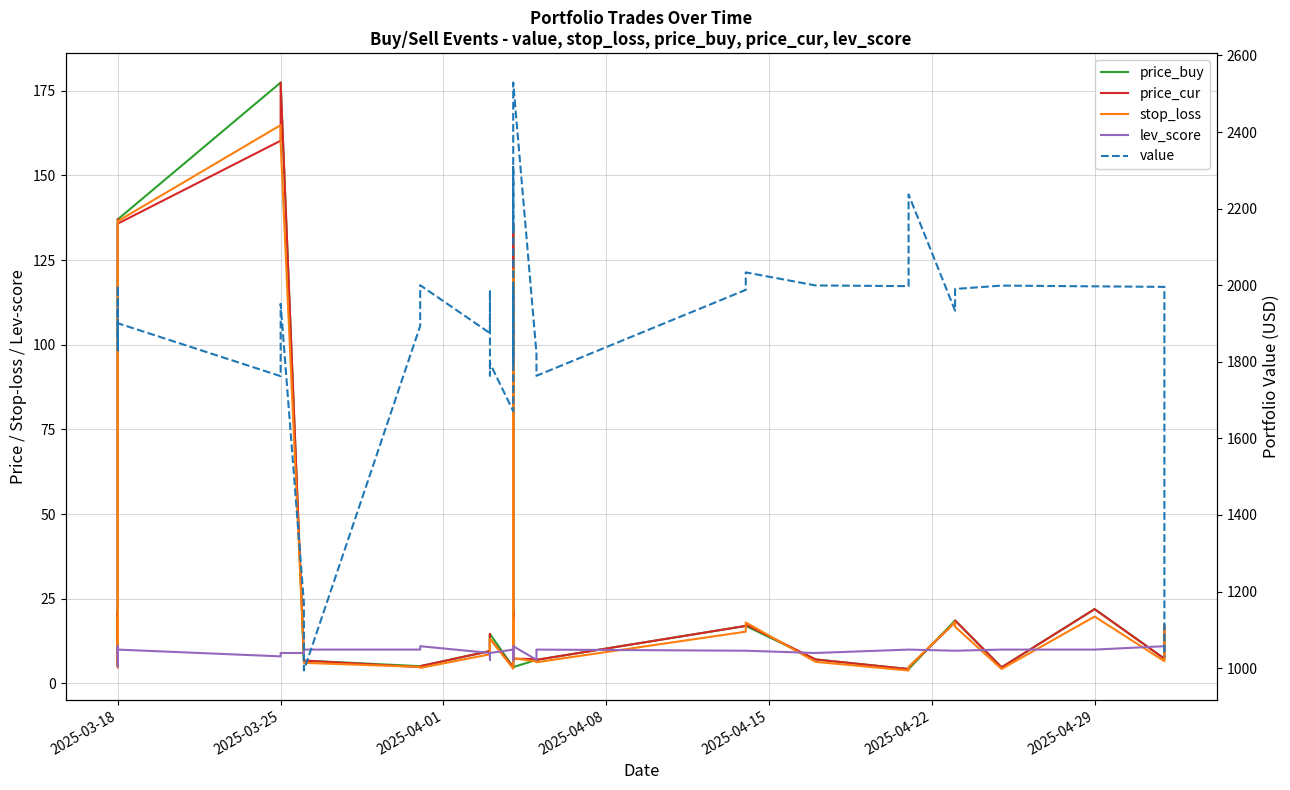

What is the average value of the price_cur series?

28.6